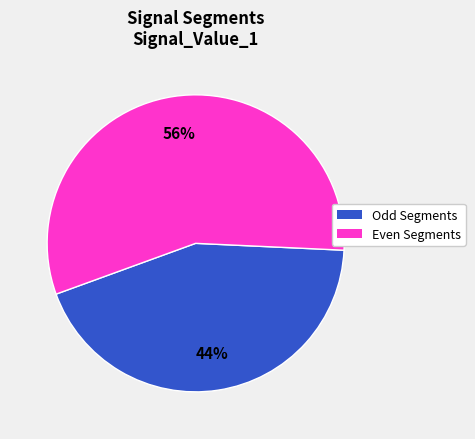

To the nearest percent, what is the average slice percentage?

50%